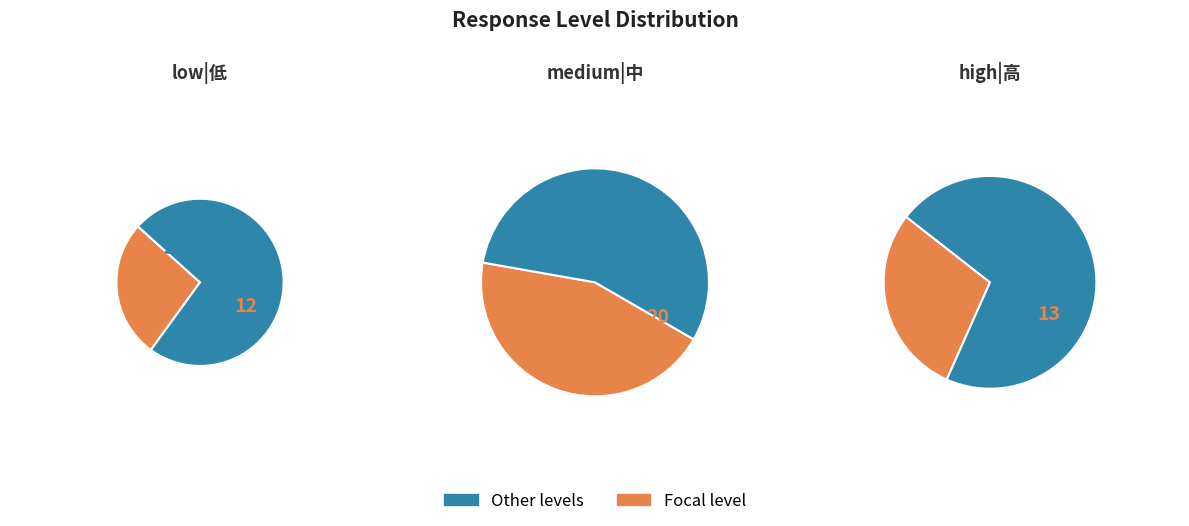

To the nearest percent, what percentage of the pie is 2?

8%